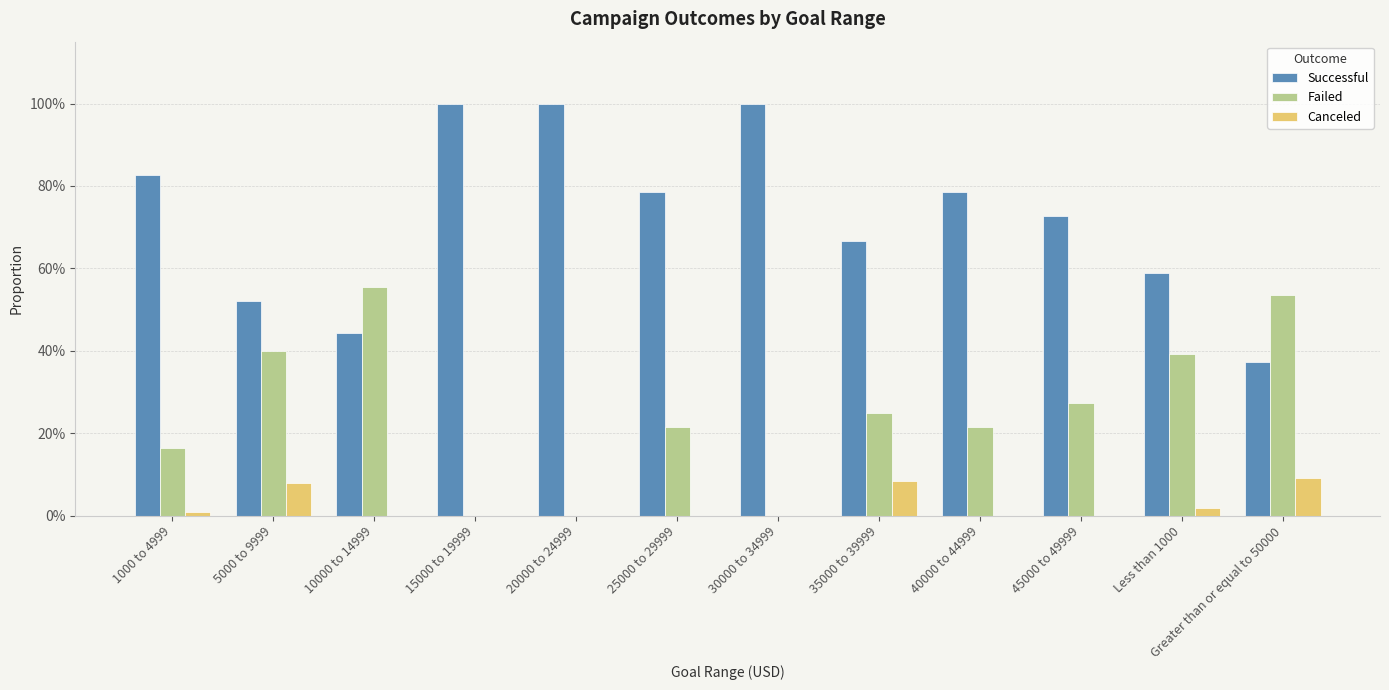

Which series has the largest total across all categories?

Successful